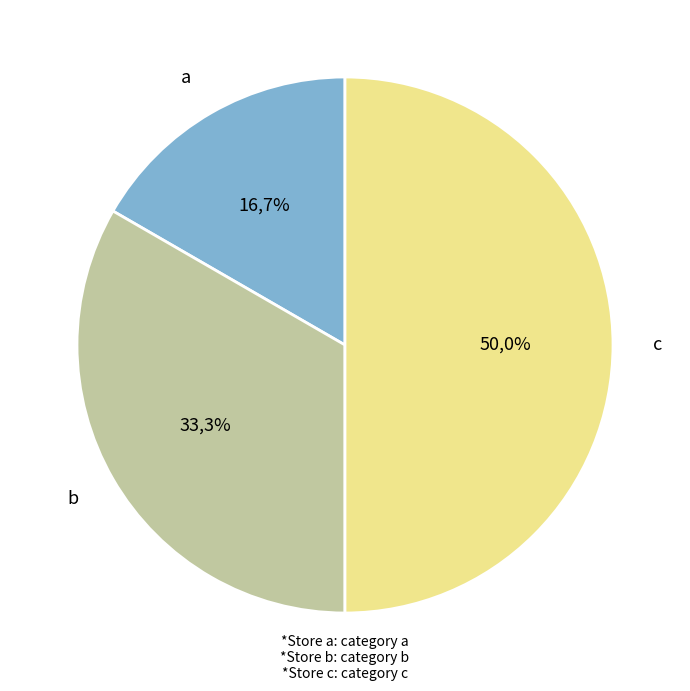

Count the number of slices in the pie.

3